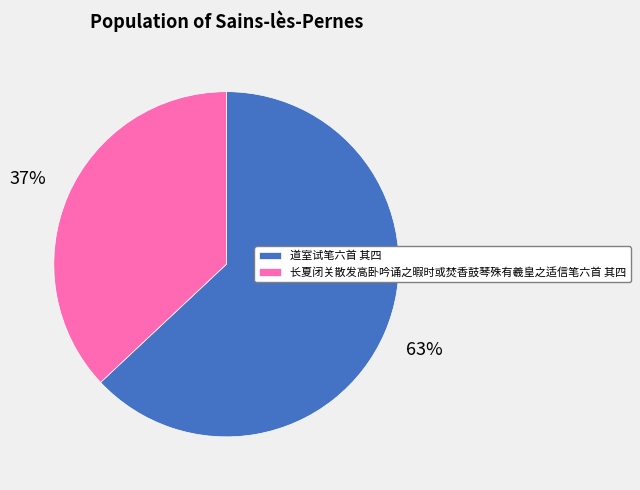

Which has a higher value, 道室试笔六首 其四 or 长夏闭关散发高卧吟诵之暇时或焚香鼓琴殊有羲皇之适信笔六首 其四?

道室试笔六首 其四